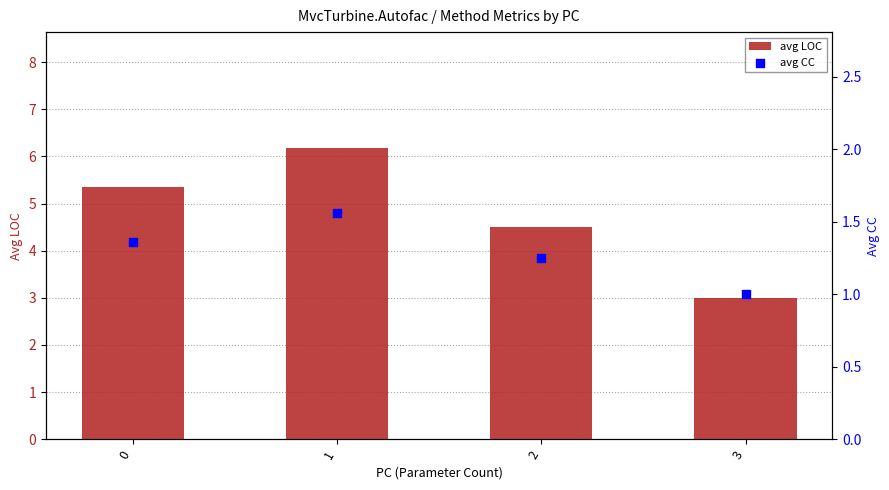

Which series has the widest spread of Y values?

avg LOC